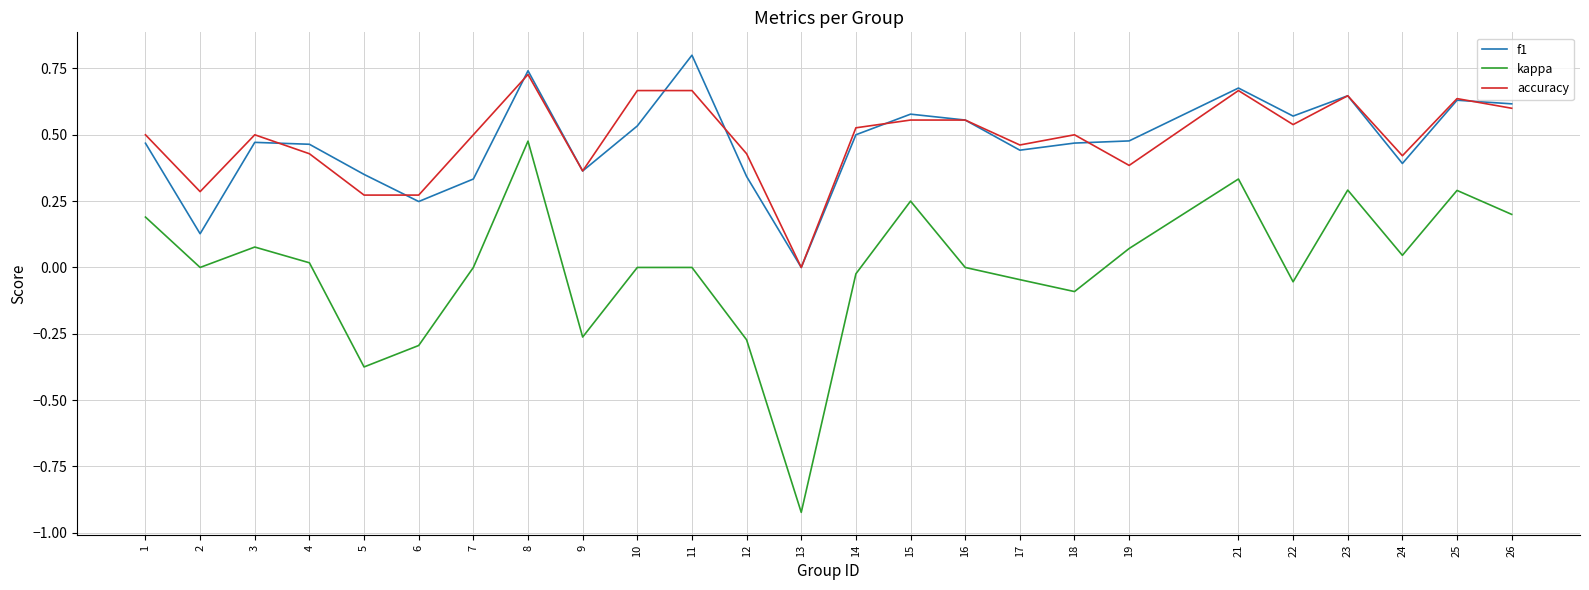

How many values in f1 are above zero?

24